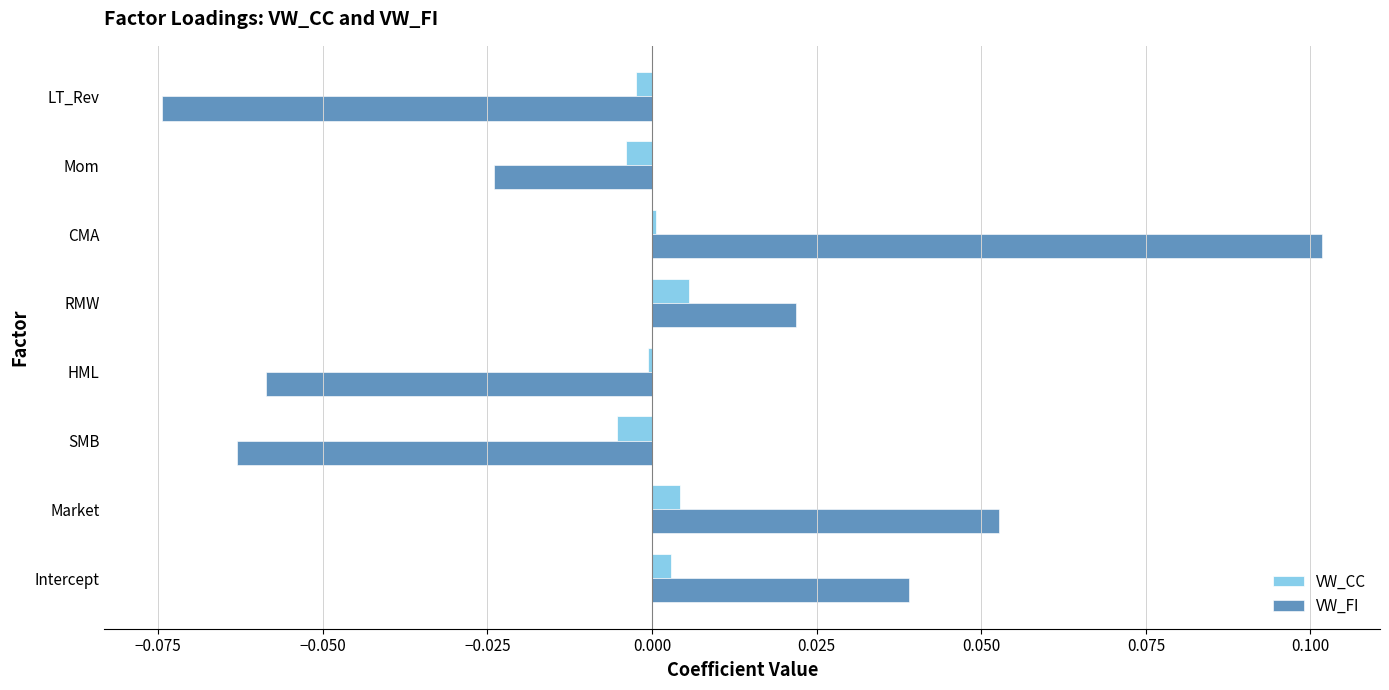

How many categories are shown in the chart?

8